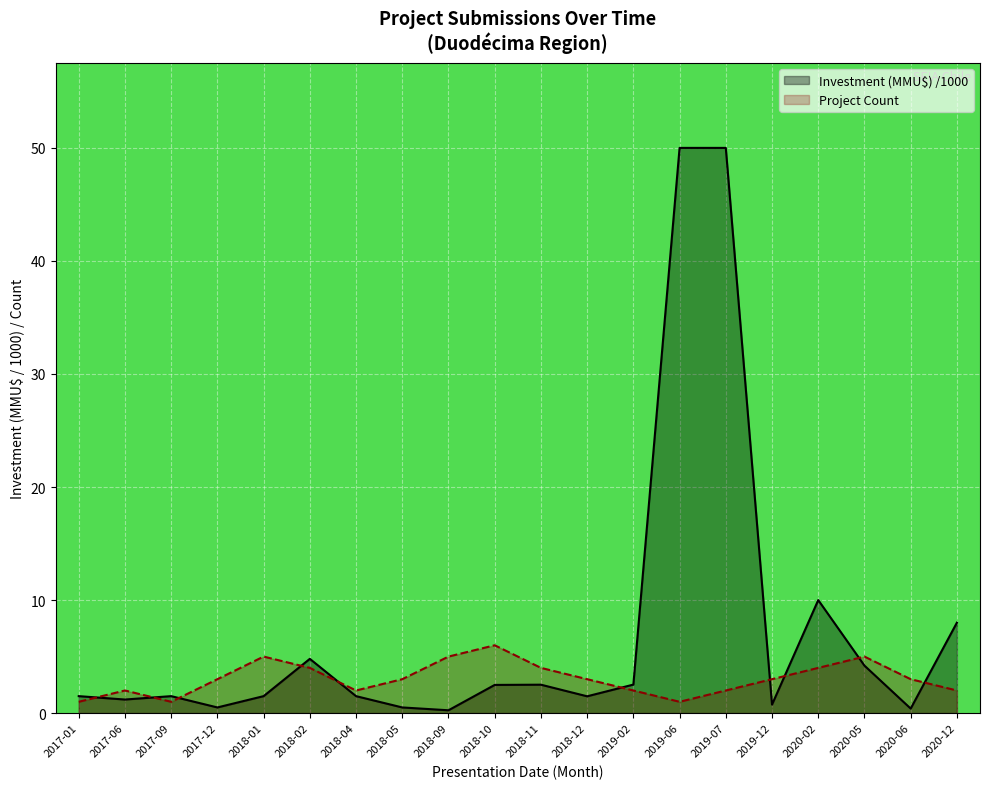

Reading left to right, extract all data points from this chart.

Count: 1.0	2.0	1.0	3.0	5.0	4.0	2.0	3.0	5.0	6.0	4.0	3.0	2.0	1.0	2.0	3.0	4.0	5.0	3.0	2.0
Investment(MMU$): 1.5	1.2	1.5	0.5	1.5	4.8	1.5	0.5	0.2	2.5	2.5	1.5	2.5	50.0	50.0	0.8	10.0	4.2	0.4	8.0